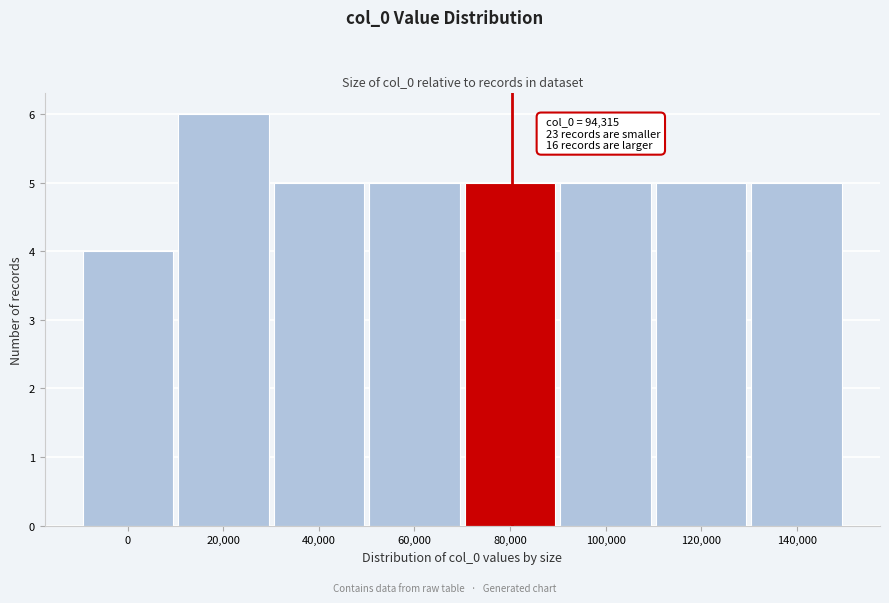

Reading left to right, what are all the values shown in this chart?

4	6	5	5	5	5	5	5